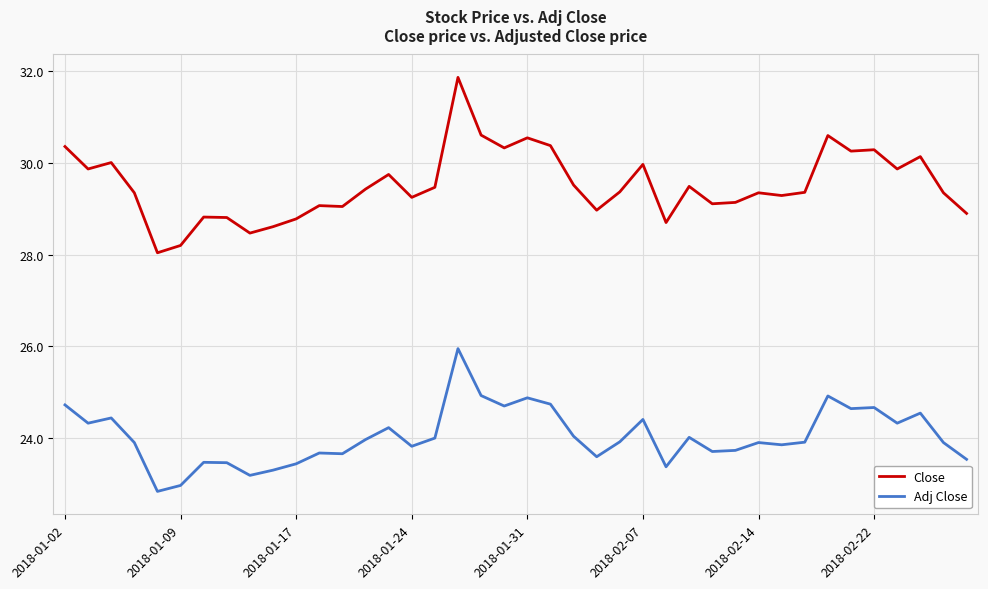

Which series has the largest range (max minus min)?

Close